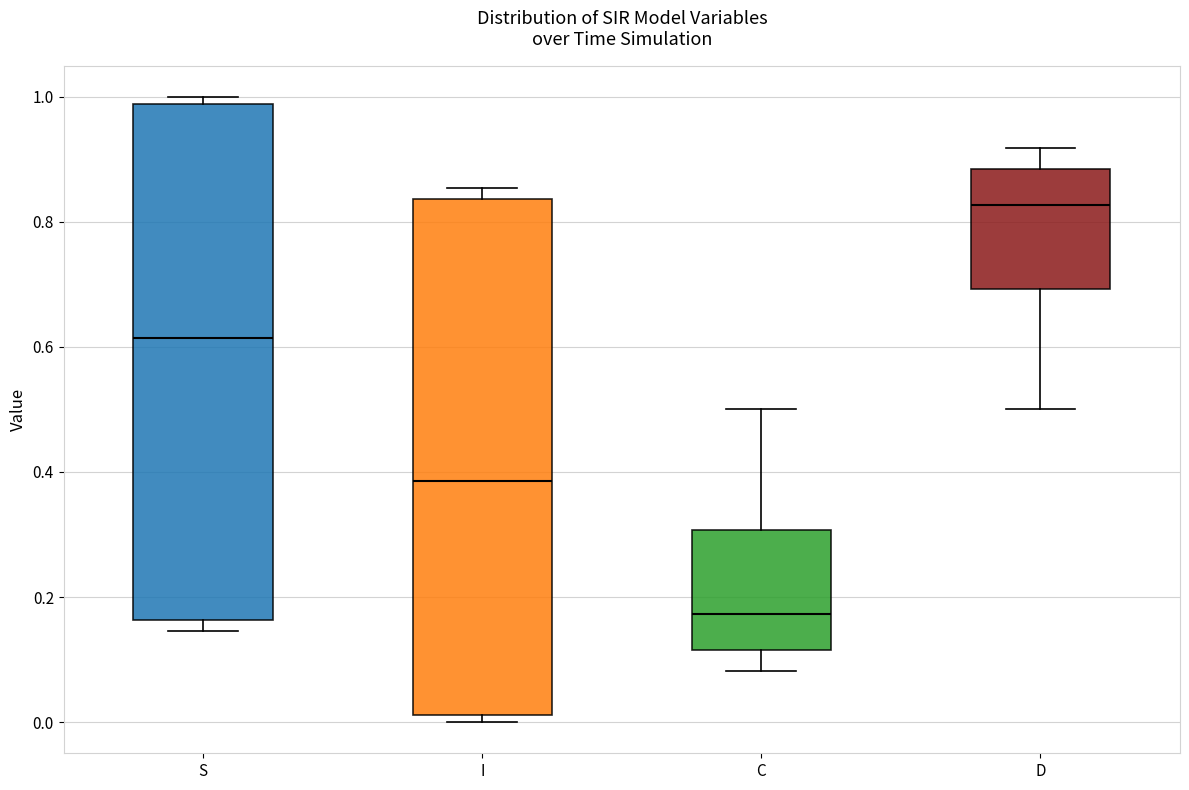

Reading left to right, transcribe this box plot: for each box, give where its median line is, the range the box spans, and where its two whiskers end, as read against the y-axis. The values are not printed on the chart, so give them approximately, as read against the axis.

S: median 0.62, box 0.16 to 0.98, whiskers 0.14 to 1.00
I: median 0.38, box 0.02 to 0.84, whiskers 0.00 to 0.86
C: median 0.18, box 0.12 to 0.30, whiskers 0.08 to 0.50
D: median 0.82, box 0.70 to 0.88, whiskers 0.50 to 0.92